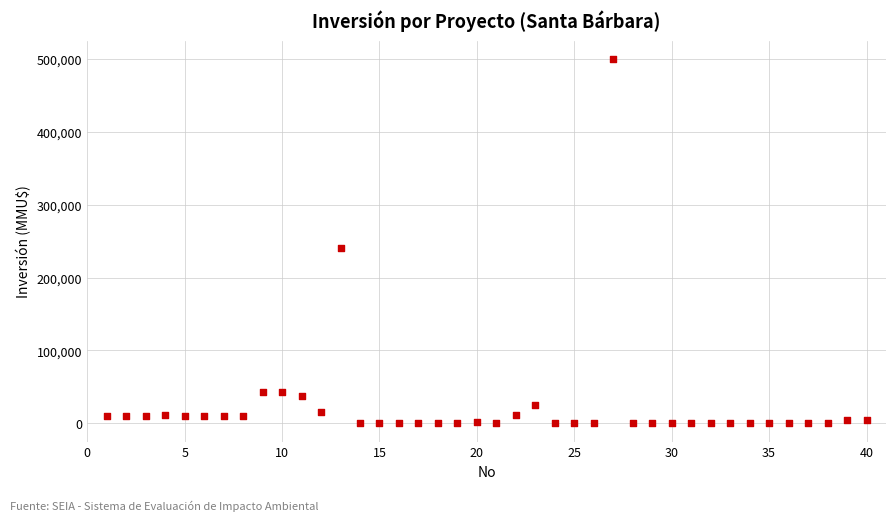

What is the range of X values (max minus min)?

39